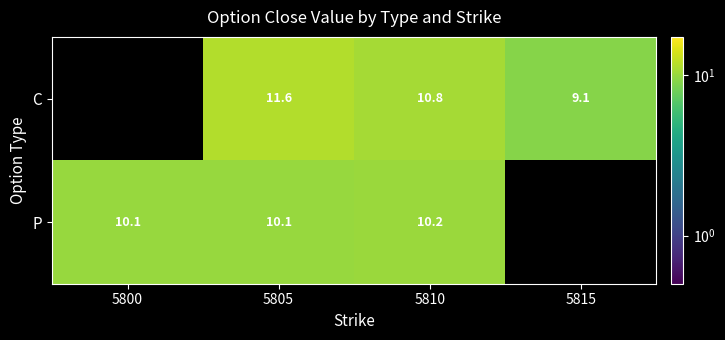

Where is P nearest to the value 10?

5805